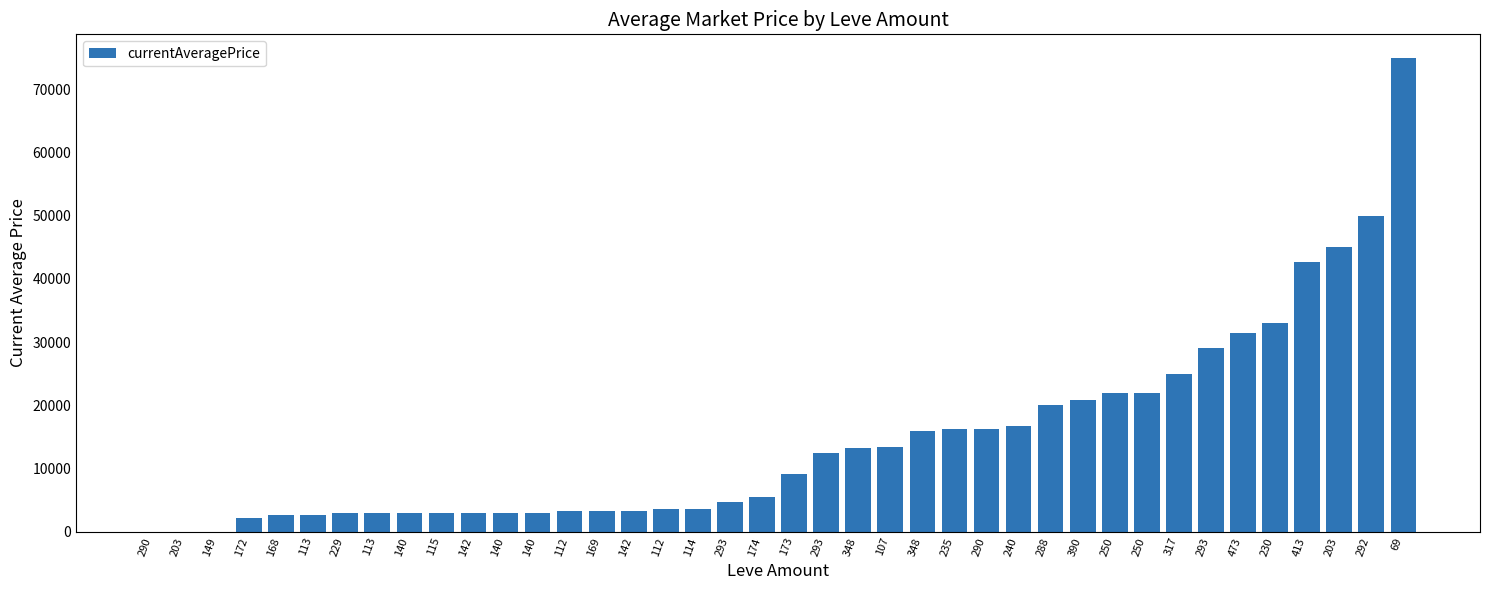

What is the sum of the values at 174 and 168?

8197